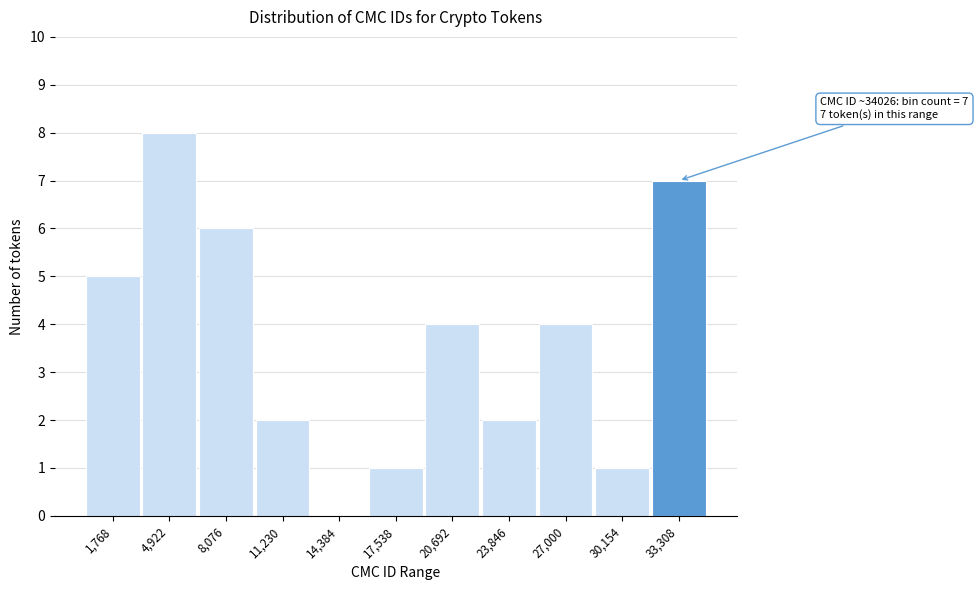

Reading left to right, list all the values displayed in this chart.

1,768=5	4,922=8	8,076=6	11,230=2	14,384=0	17,538=1	20,692=4	23,846=2	27,000=4	30,154=1	33,308=7